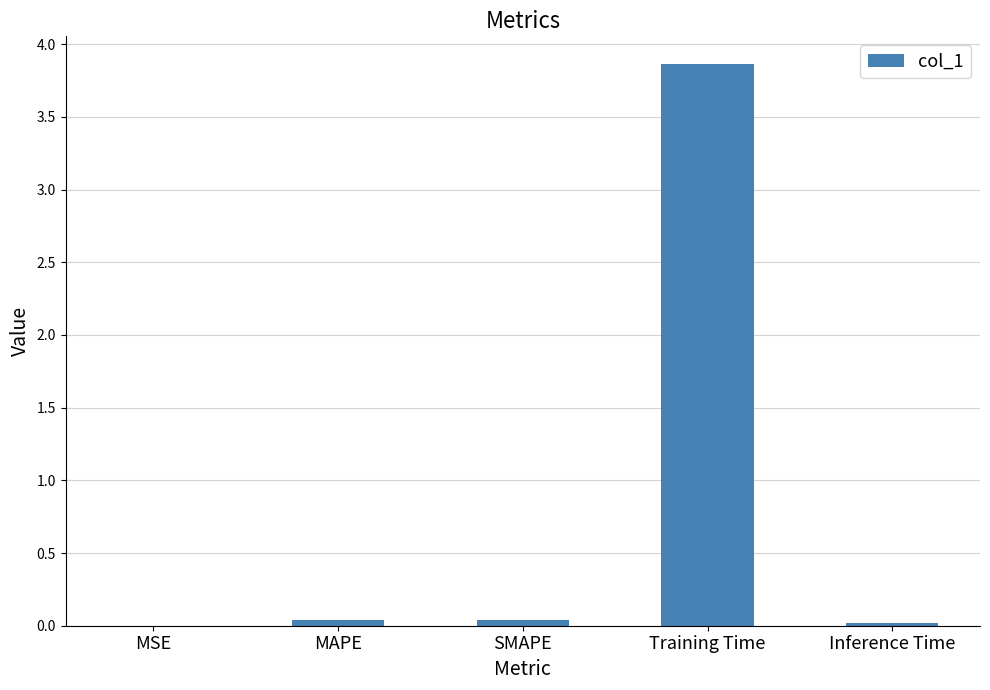

Is it true that the value at SMAPE is 0.0?

True